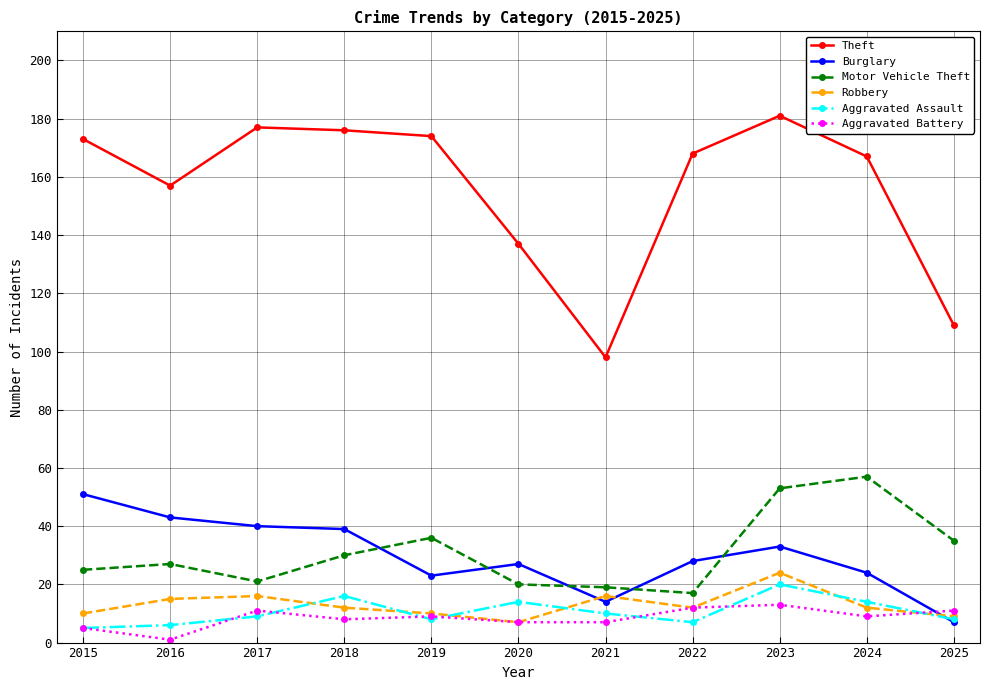

At which category does the chart reach its peak across all series?

2023